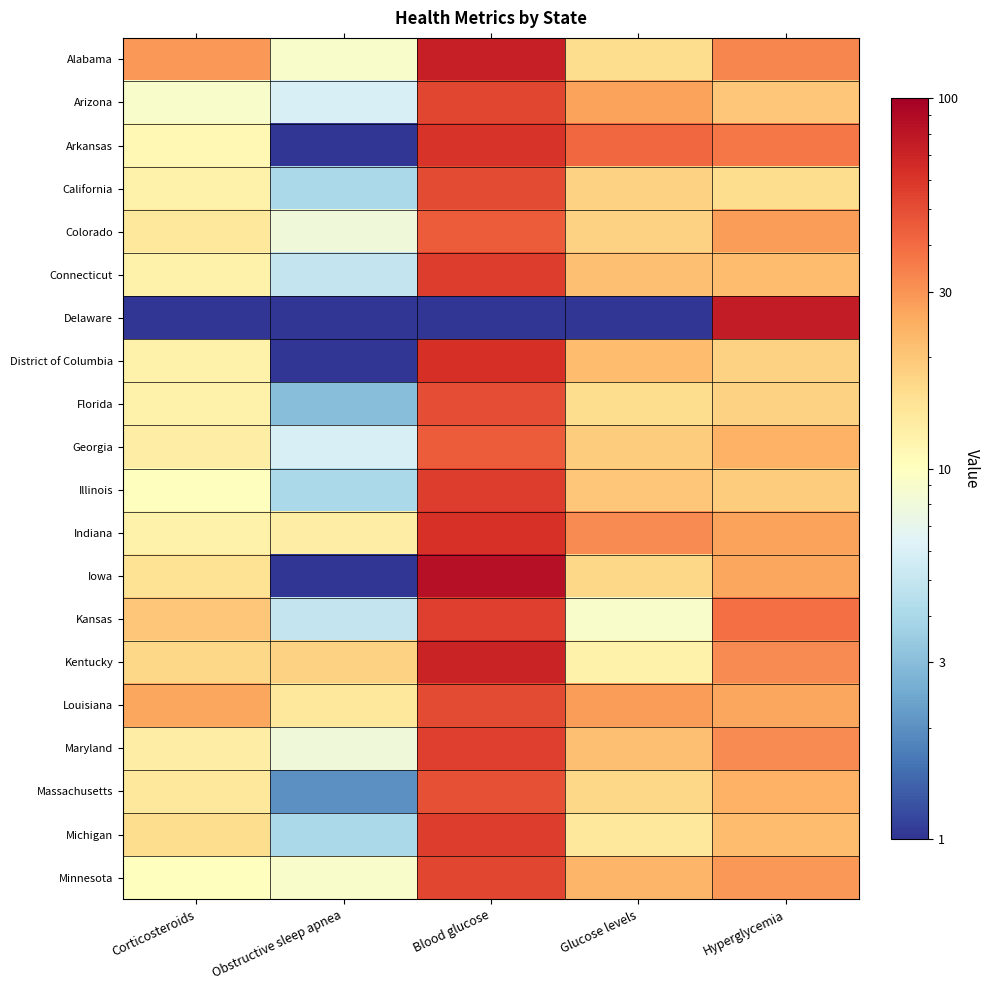

Which series changed the most between Obstructive sleep apnea and Glucose levels?

Arkansas